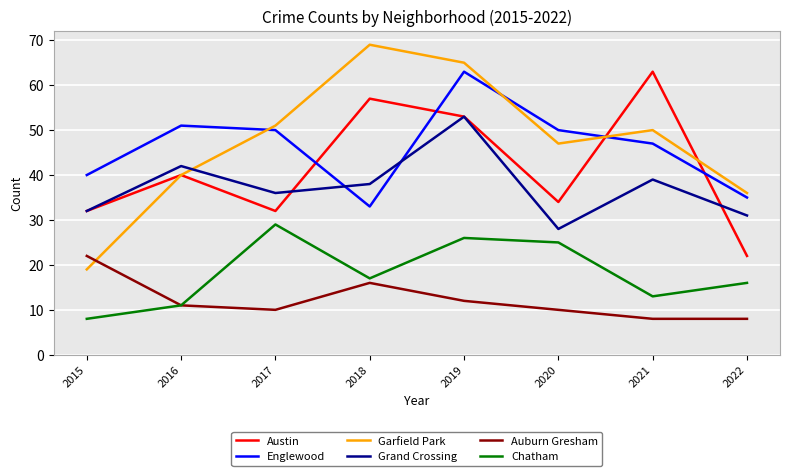

The value of Chatham at 2015 is 8. True or false?

True